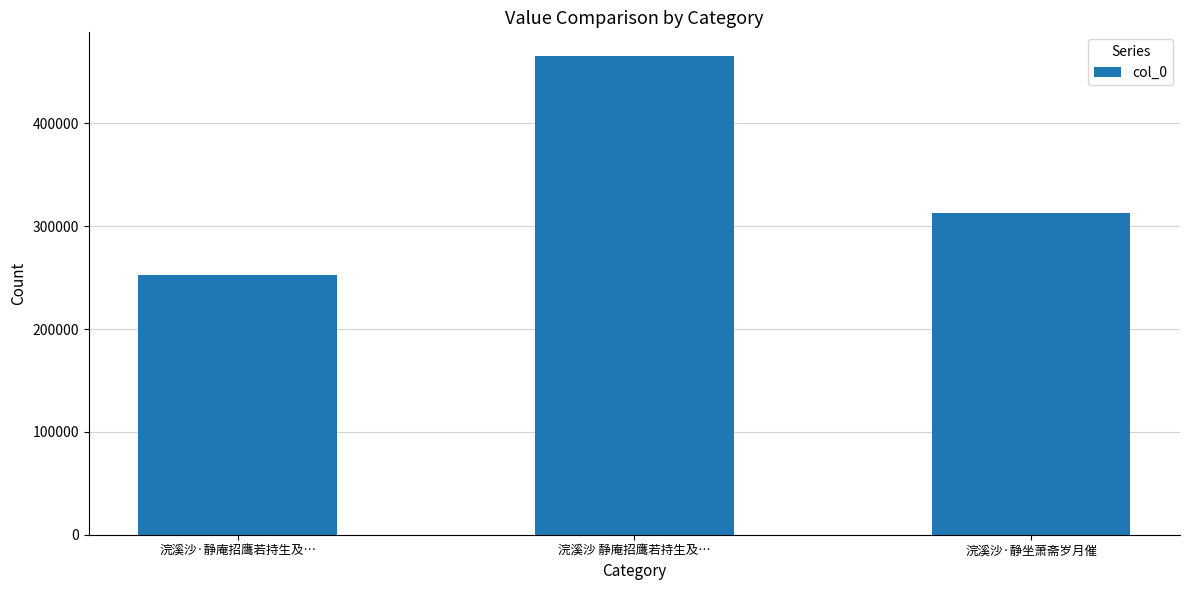

Reading left to right, extract all data points from this chart.

252127	465263	312772